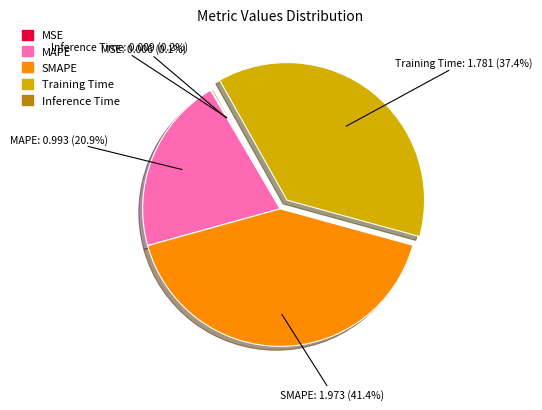

How much of the chart is everything except SMAPE?

58.6%